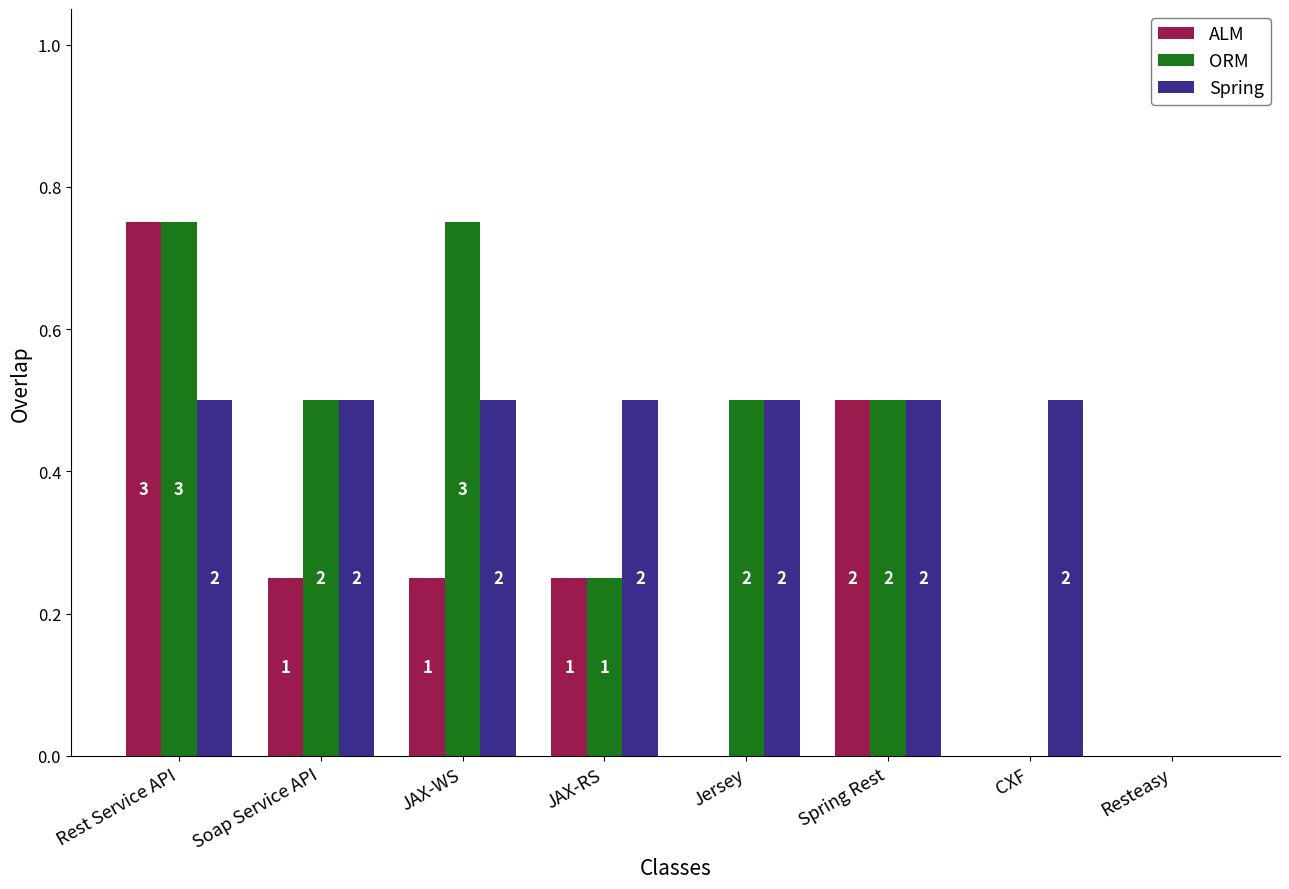

List the series in order of their overall mean, lowest first.

ALM, ORM, Spring